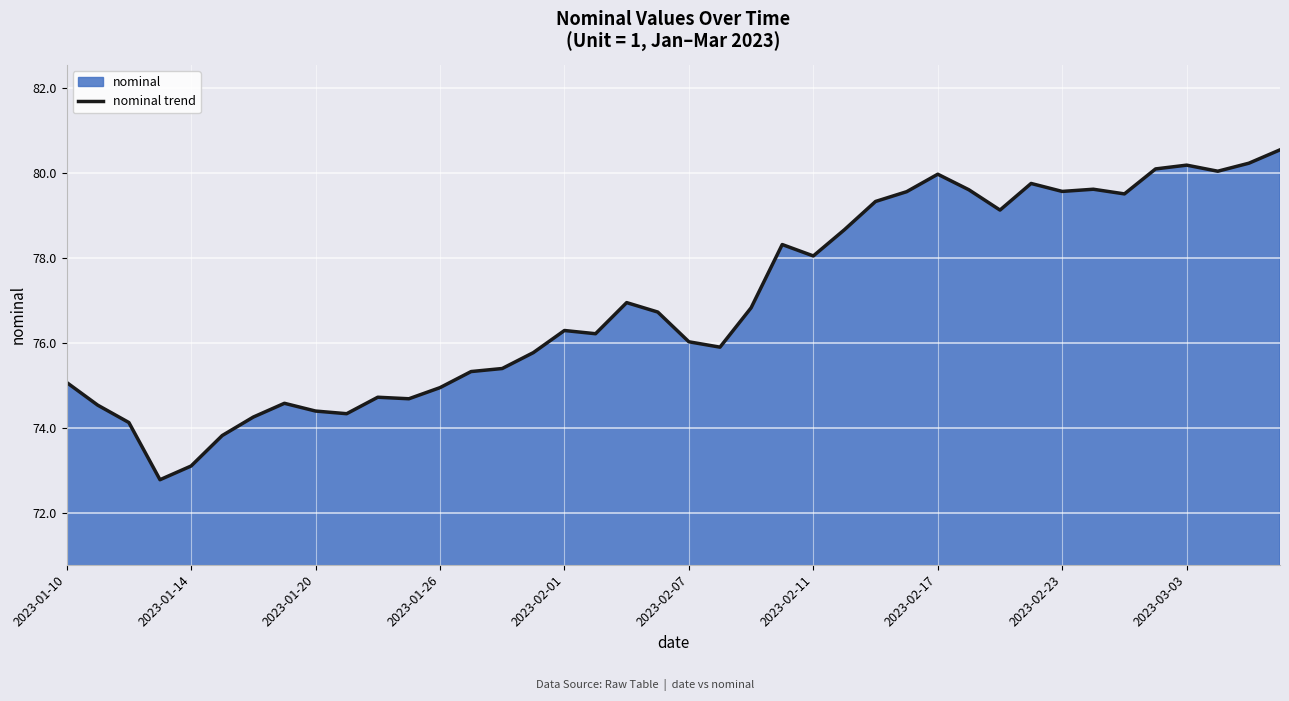

Is it true that the value at 2023-02-07 is 99.9?

False